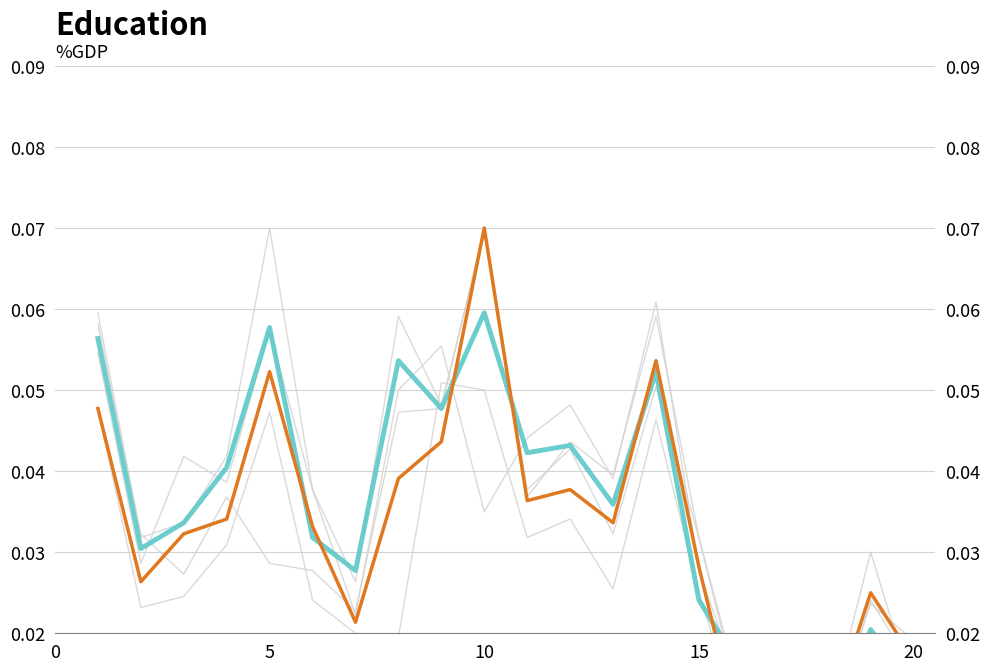

Reading left to right, extract all data points from this chart.

col_45: 0.1	0.0	0.0	0.0	0.1	0.0	0.0	0.1	0.0	0.1	0.0	0.0	0.0	0.1	0.0	0.0	0.0	0.0	0.0	0.0
col_4: 0.1	0.0	0.0	0.0	0.0	0.0	0.0	0.0	0.0	0.1	0.0	0.0	0.0	0.1	0.0	0.0	0.0	0.0	0.0	0.0
col_9: 0.1	0.0	0.0	0.0	0.1	0.0	0.0	0.1	0.1	0.0	0.0	0.0	0.0	0.1	0.0	0.0	0.0	0.0	0.0	0.0
col_7: 0.0	0.0	0.0	0.0	0.0	0.0	0.0	0.0	0.1	0.1	0.0	0.0	0.0	0.0	0.0	0.0	0.0	0.0	0.0	0.0
col_33: 0.1	0.0	0.0	0.0	0.1	0.0	0.0	0.1	0.0	0.1	0.0	0.0	0.0	0.1	0.0	0.0	0.0	0.0	0.0	0.0
col_44: 0.0	0.0	0.0	0.0	0.1	0.0	0.0	0.0	0.0	0.1	0.0	0.0	0.0	0.1	0.0	0.0	0.0	0.0	0.0	0.0